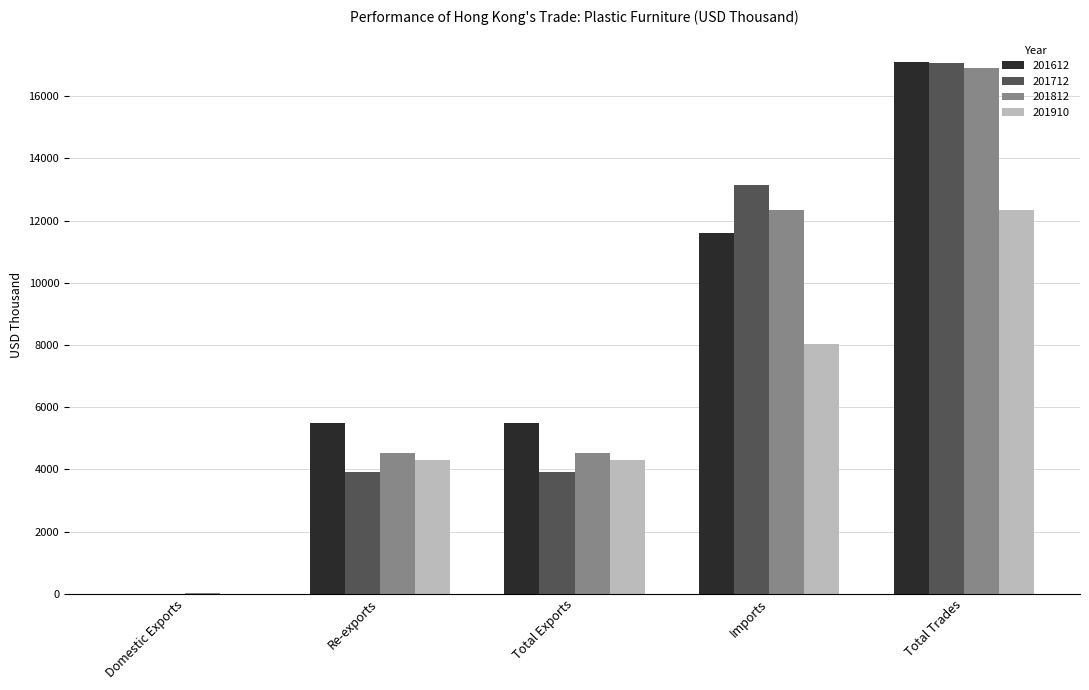

The 201910 series shows 12337.4 at Total Trades. True or false?

True